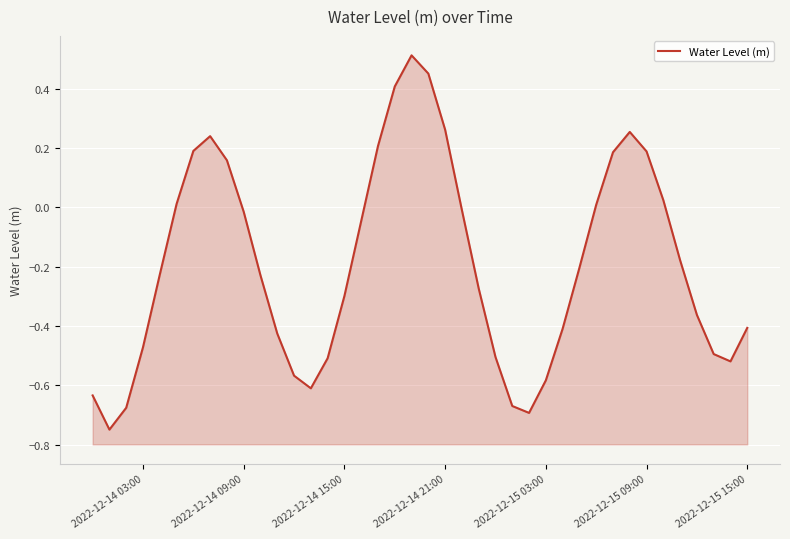

The value at 20 is 0.7. True or false?

False